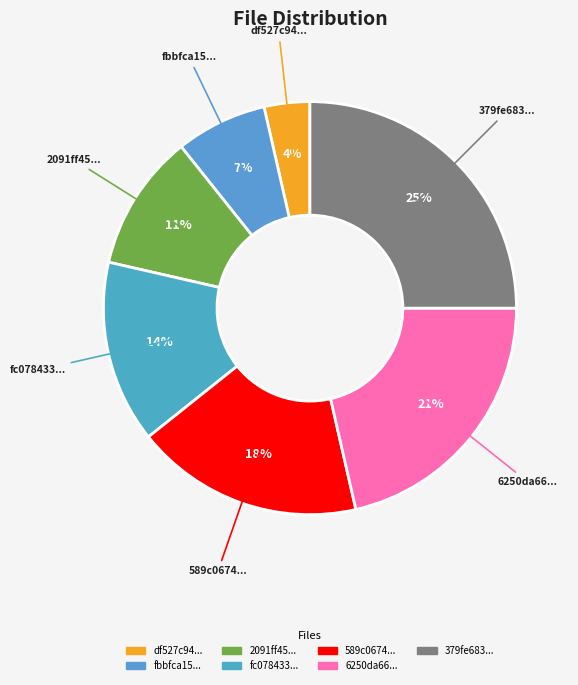

The 589c0674... slice represents 18% of the pie. True or false?

True